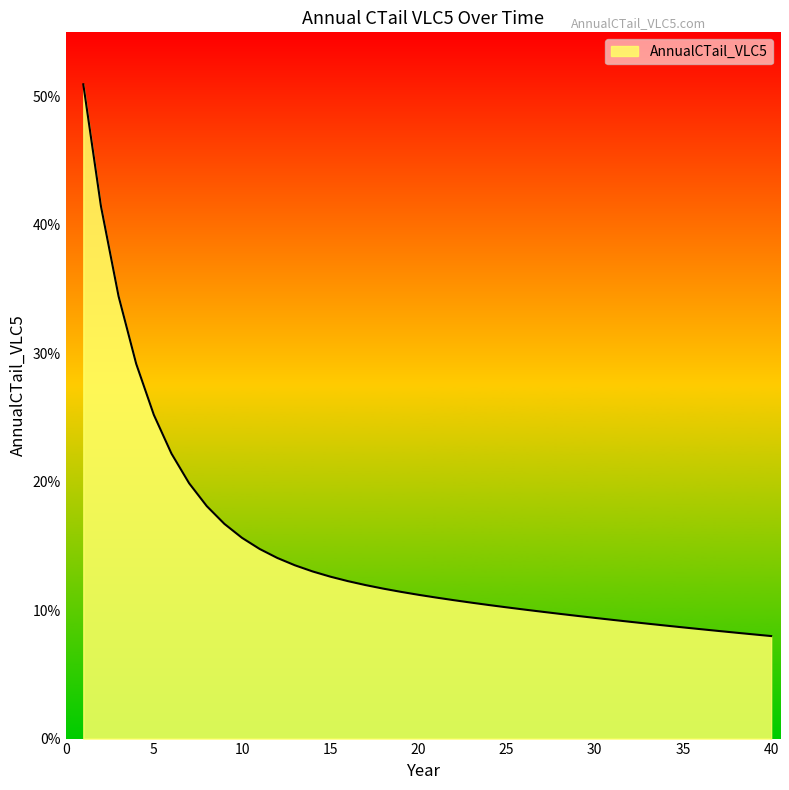

Does the chart have visible grid lines?

No